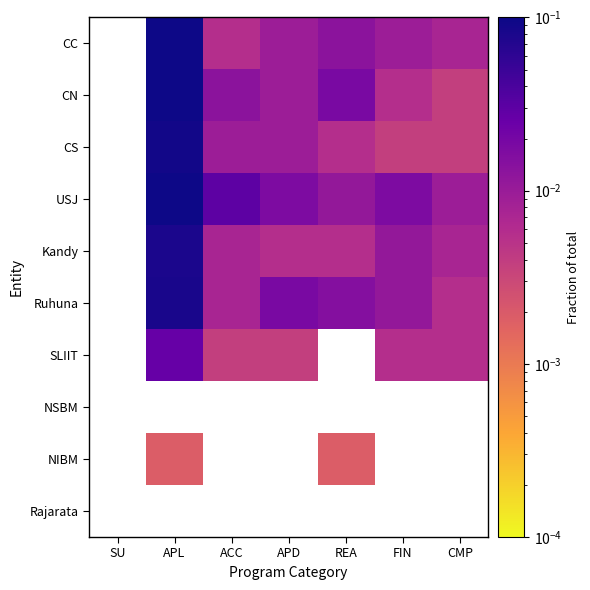

Which series changed the most between FIN and CMP?

USJ